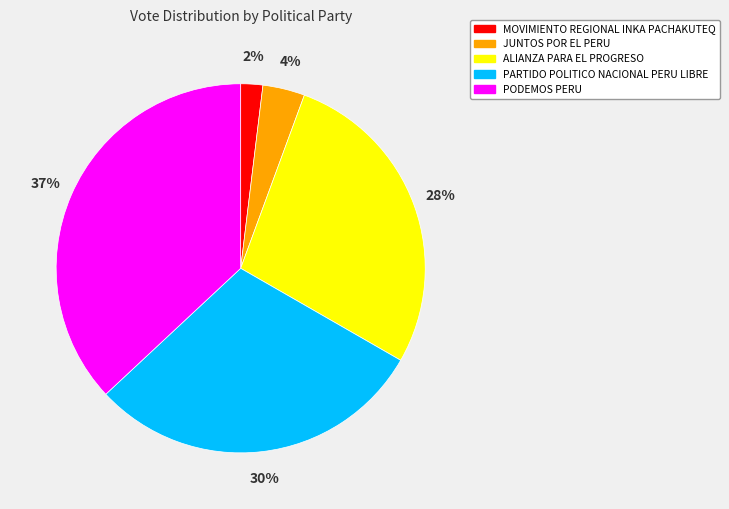

What percentage is the MOVIMIENTO REGIONAL INKA PACHAKUTEQ slice, to the nearest percent?

2%